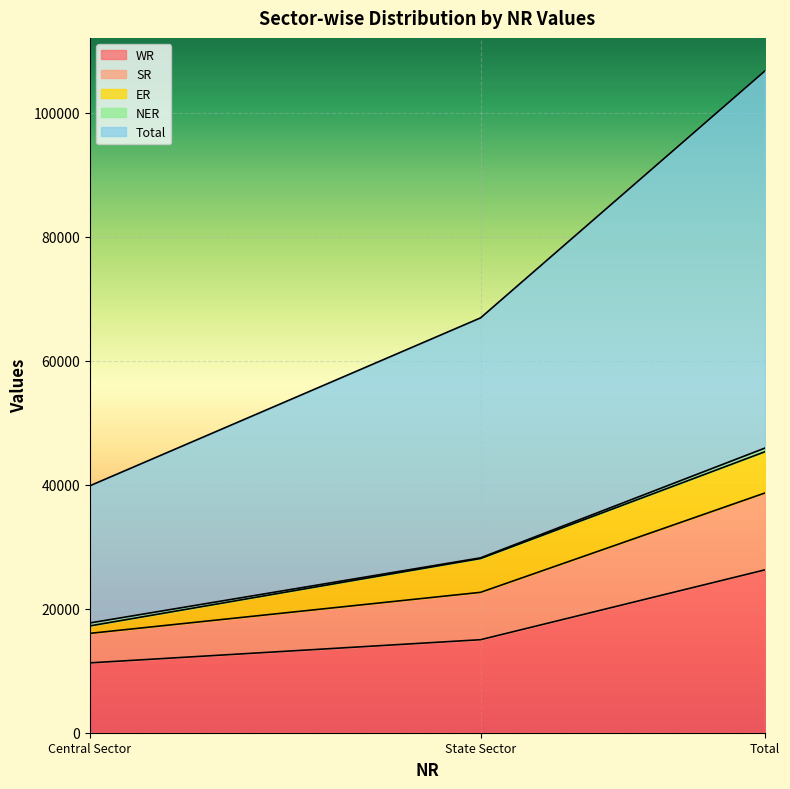

What is the maximum value for WR?

26272